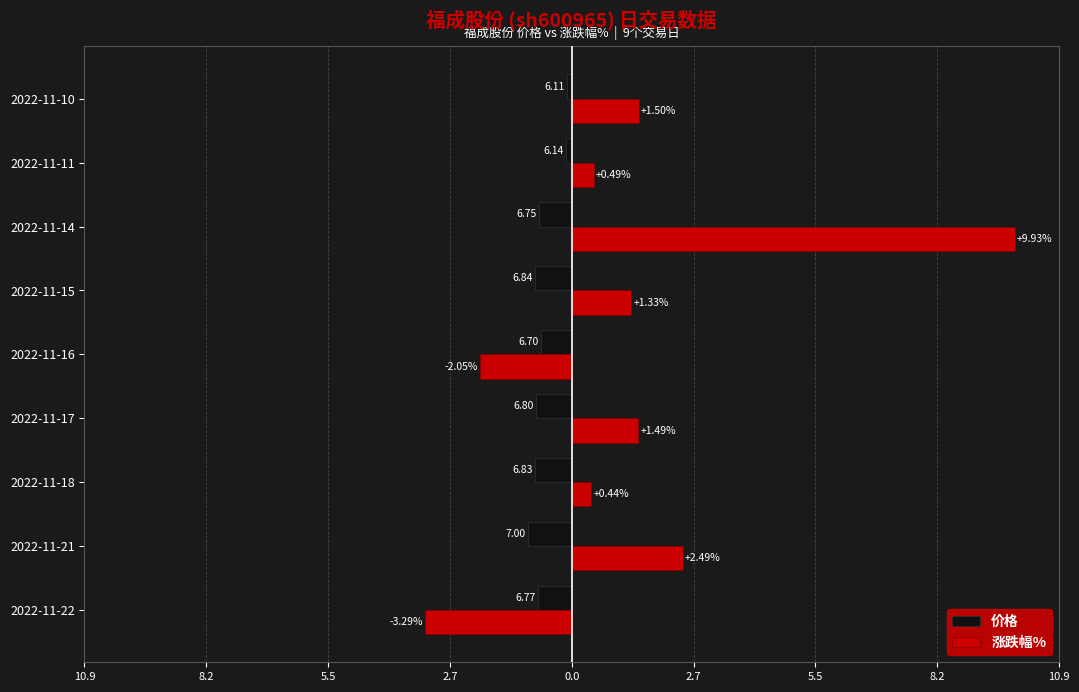

What is the average value of the 涨跌幅% series?

1.4